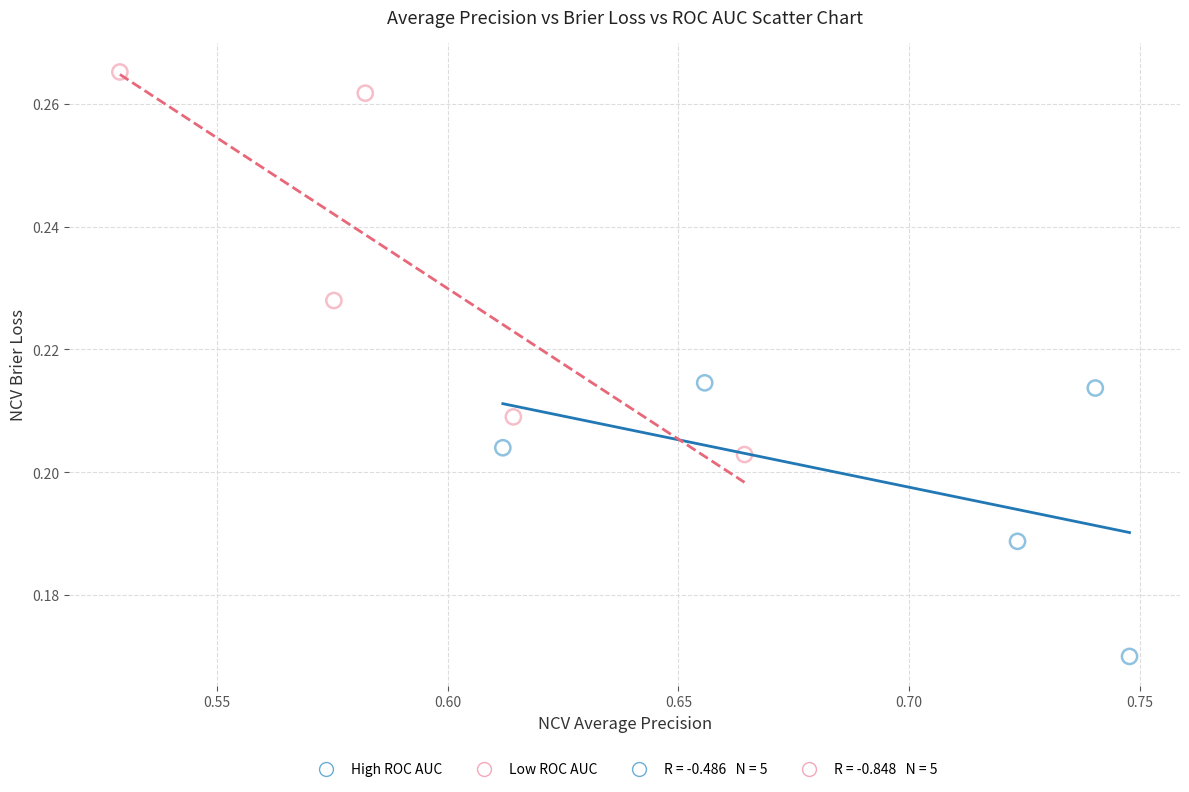

Which series contains the lowest Y value?

High ROC AUC